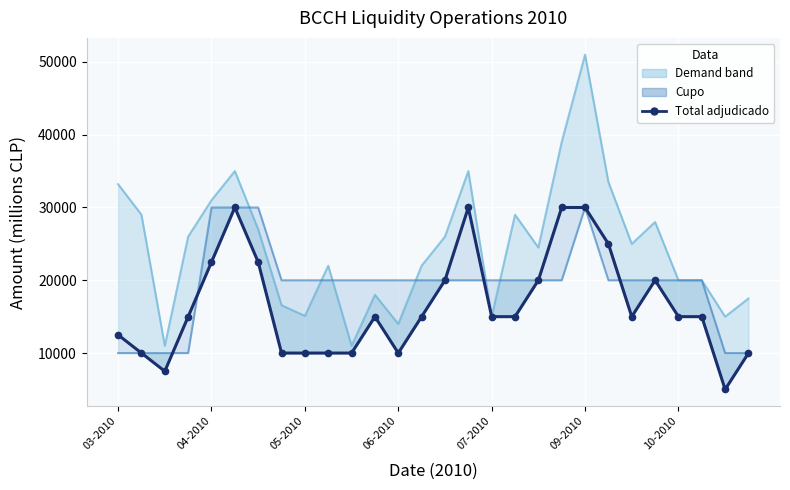

Reading left to right, what are all the values shown in this chart?

Monto demandado: 33200	29000	11000	26000	31000	35000	27000	16570	15100	22000	11000	18000	14000	22000	26000	35000	15000	29000	24500	39000	51000	33500	25000	28000	20000	20000	15000	17500
Cupo: 10000	10000	10000	10000	30000	30000	30000	20000	20000	20000	20000	20000	20000	20000	20000	20000	20000	20000	20000	20000	30000	20000	20000	20000	20000	20000	10000	10000
Total monto adjudicado: 12500	10000	7500	15000	22500	30000	22500	10000	10000	10000	10000	15000	10000	15000	20000	30000	15000	15000	20000	30000	30000	25000	15000	20000	15000	15000	5000	10000